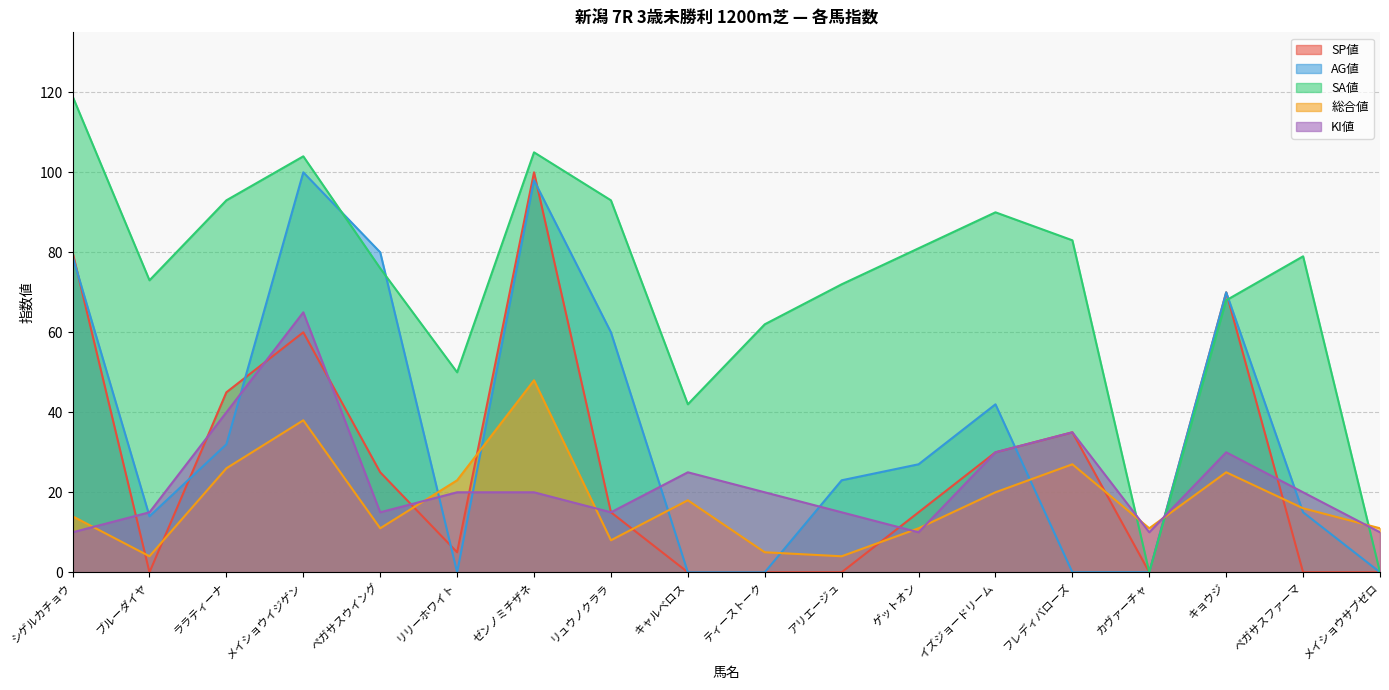

True or false: KI値 and SP値 cross at least once.

True